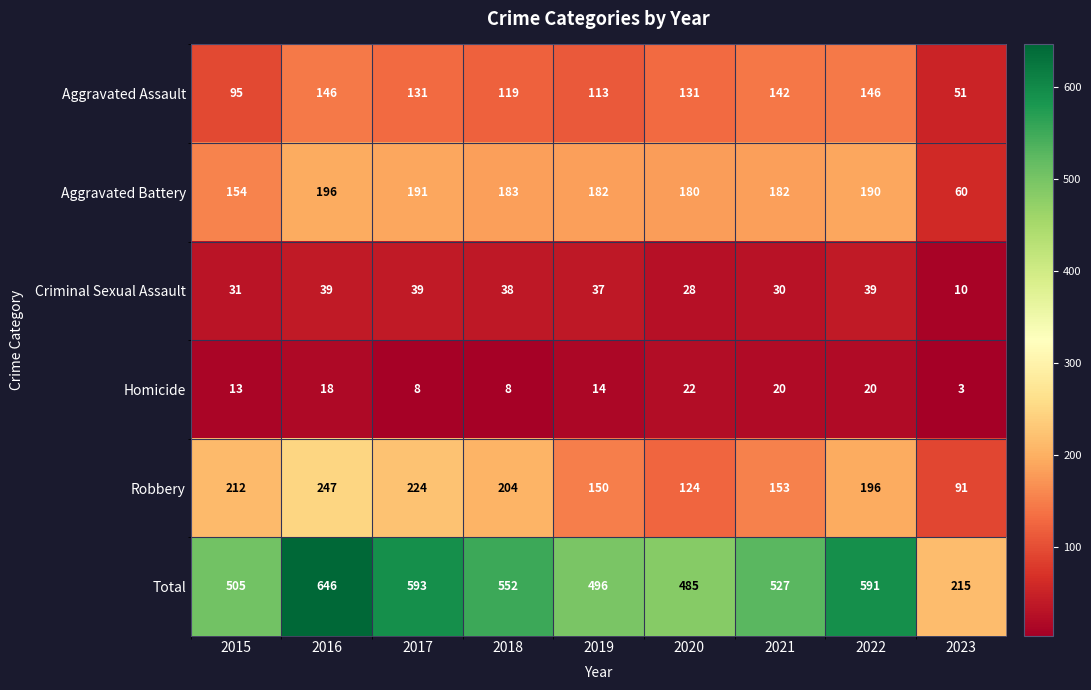

What is the difference between the maximum and minimum values in the Homicide series?

19